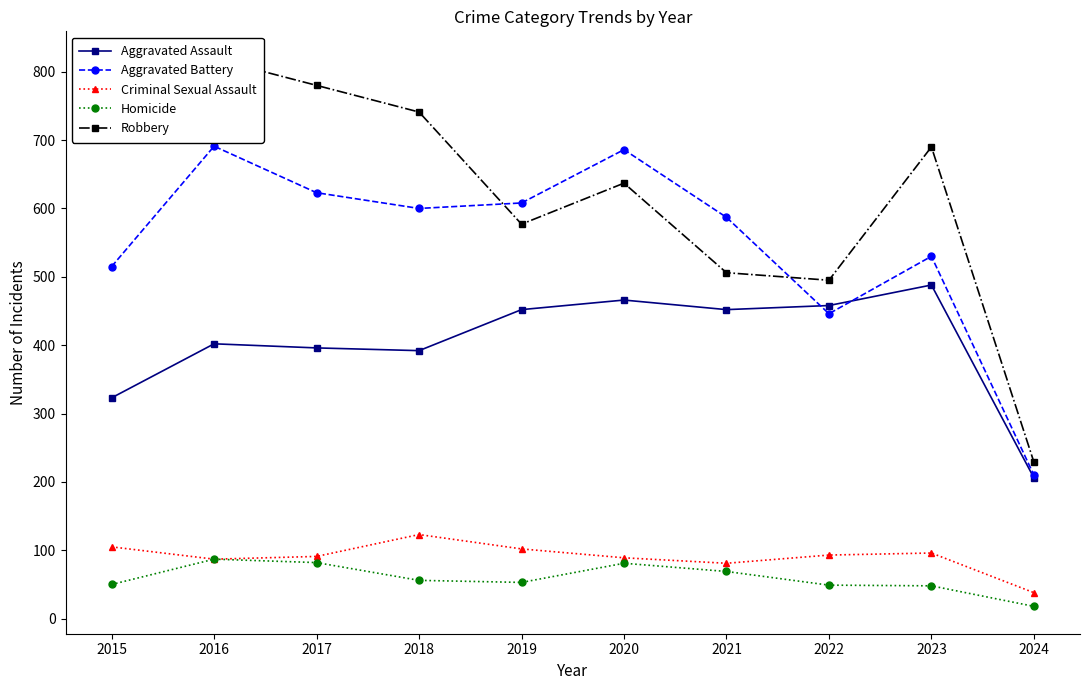

How many series are shown in this chart?

5